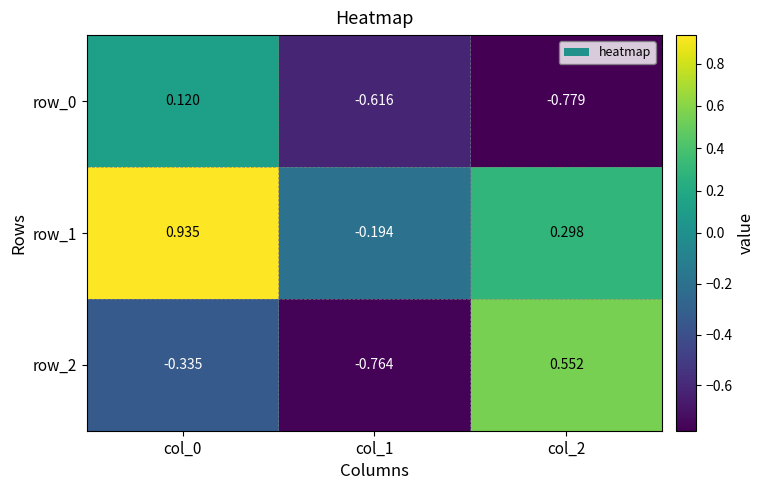

The value of row_2 at col_2 is 0.2. True or false?

False